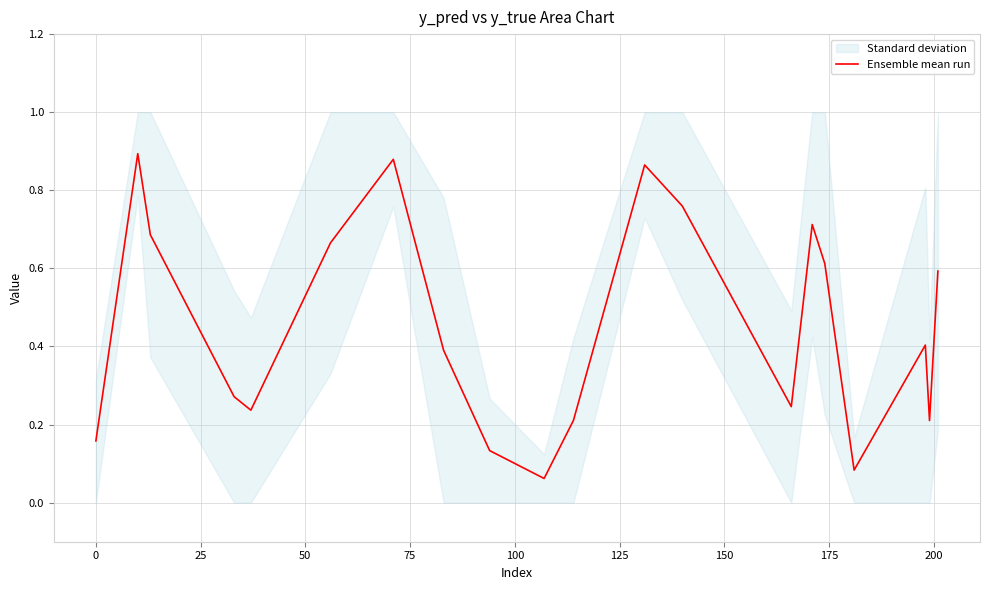

The value at 200 is 0.0. True or false?

False